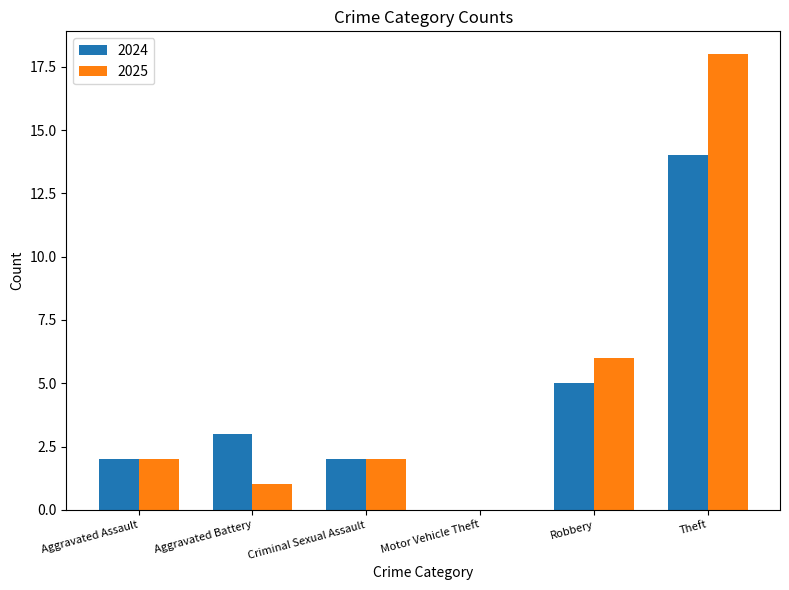

What is the average value of the 2024 series?

4